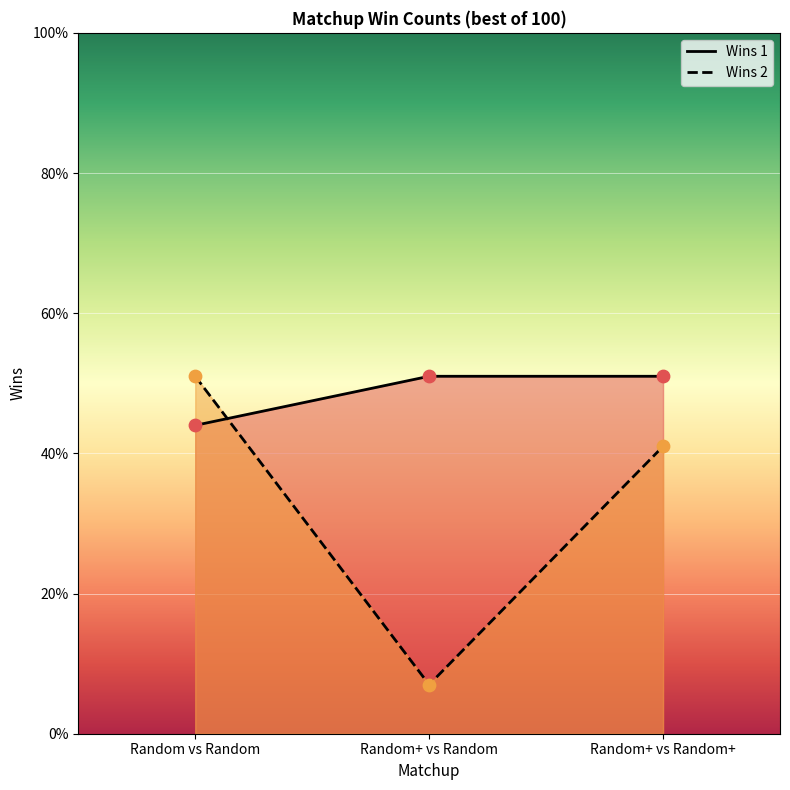

At how many categories does at least one series exceed 50?

3